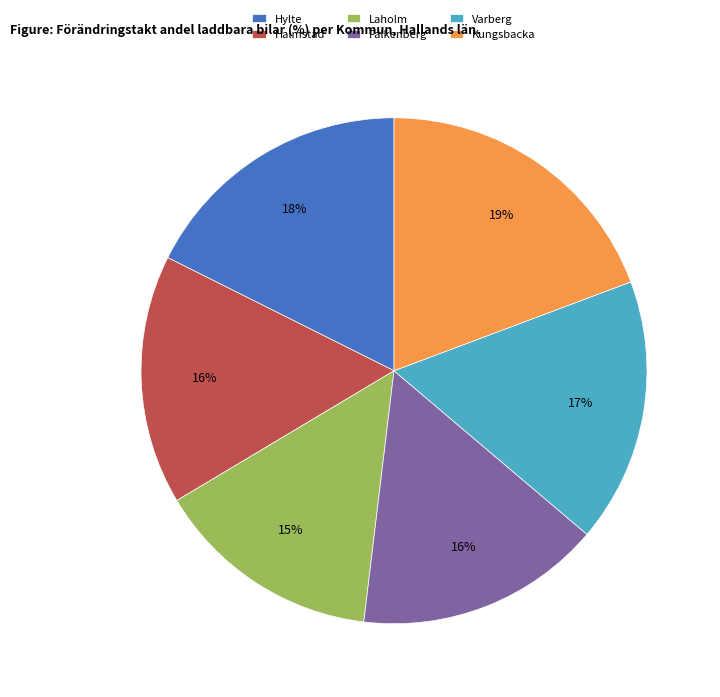

Is it true that Hylte is 31% of the pie?

False